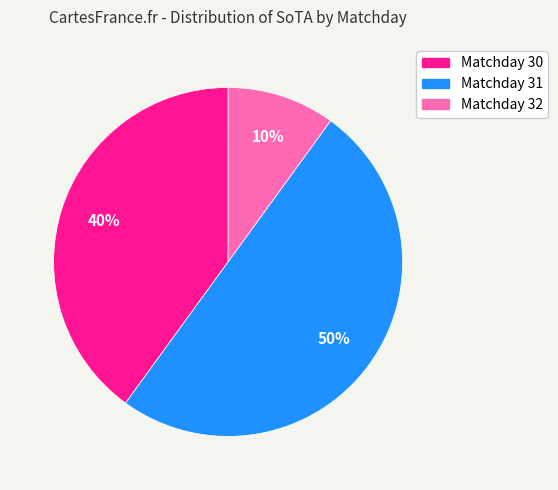

To the nearest percent, what is the difference between the Matchday 32 and Matchday 31 slice percentages?

40%